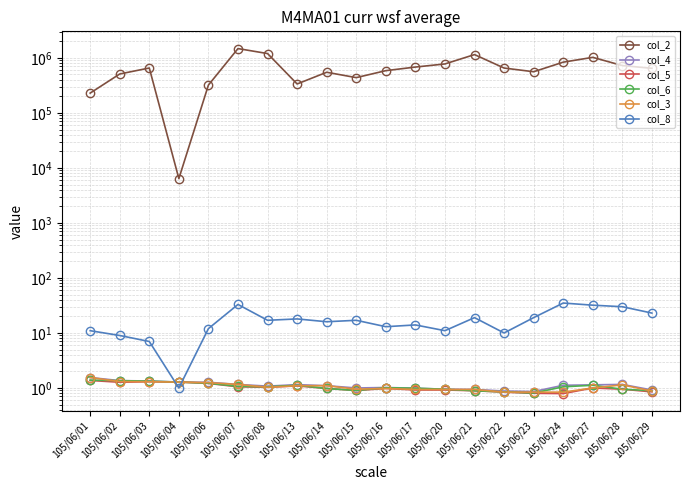

True or false: col_2 has a value of 860346.9 at 105/06/22.

False